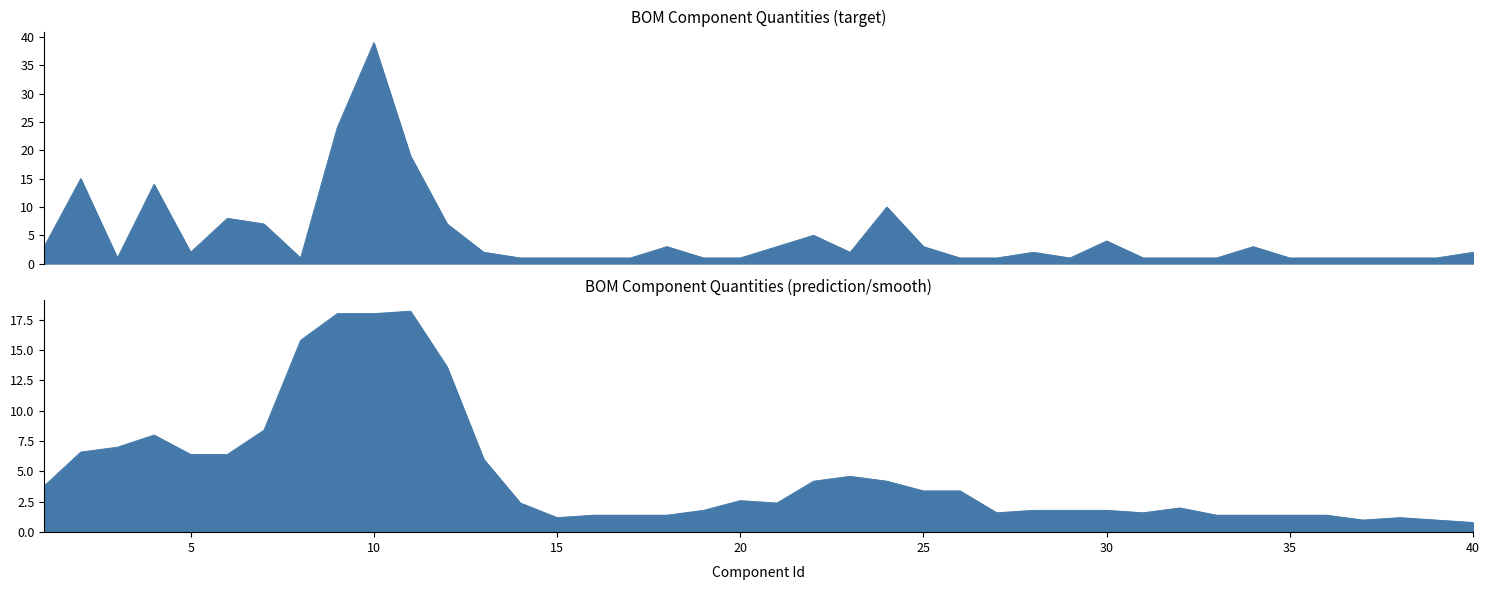

What is the value of the 7th point from the left?

7